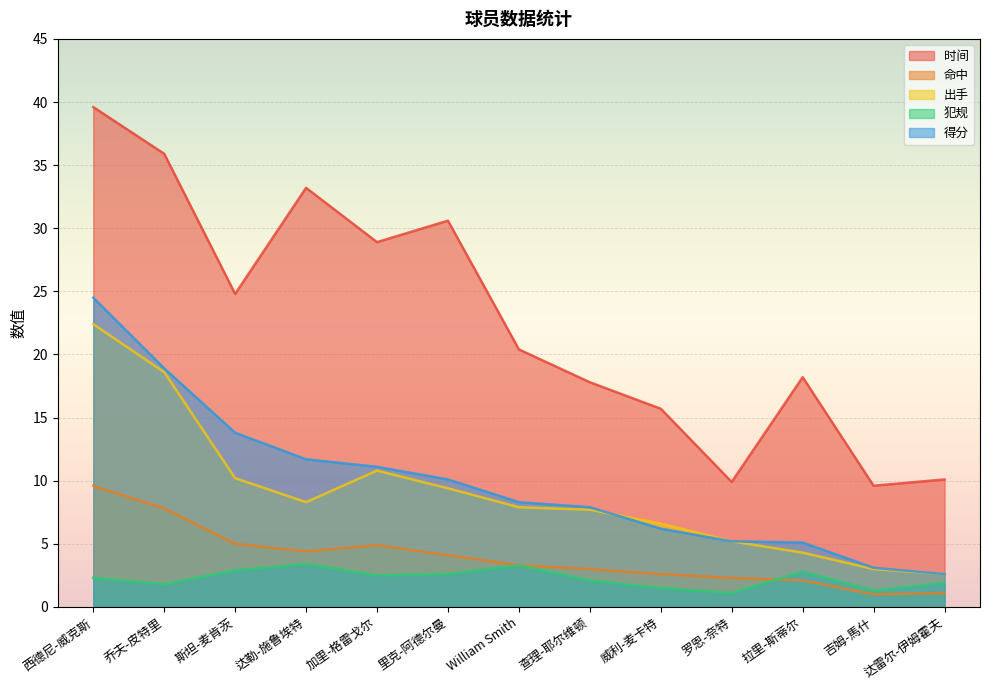

What are all the series names shown in the legend?

时间, 命中, 出手, 犯规, 得分